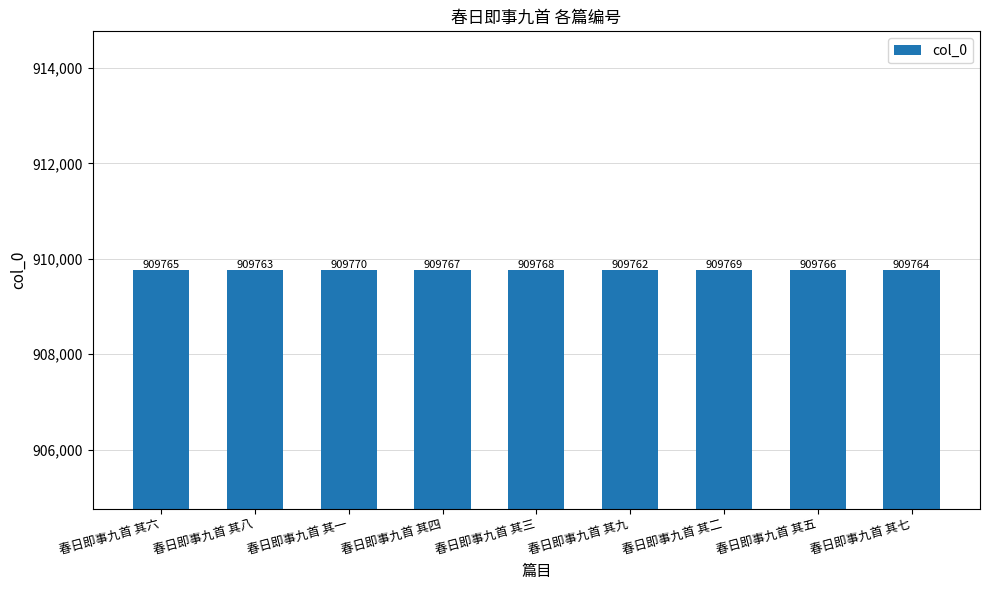

Read the value at 春日即事九首 其九.

909762